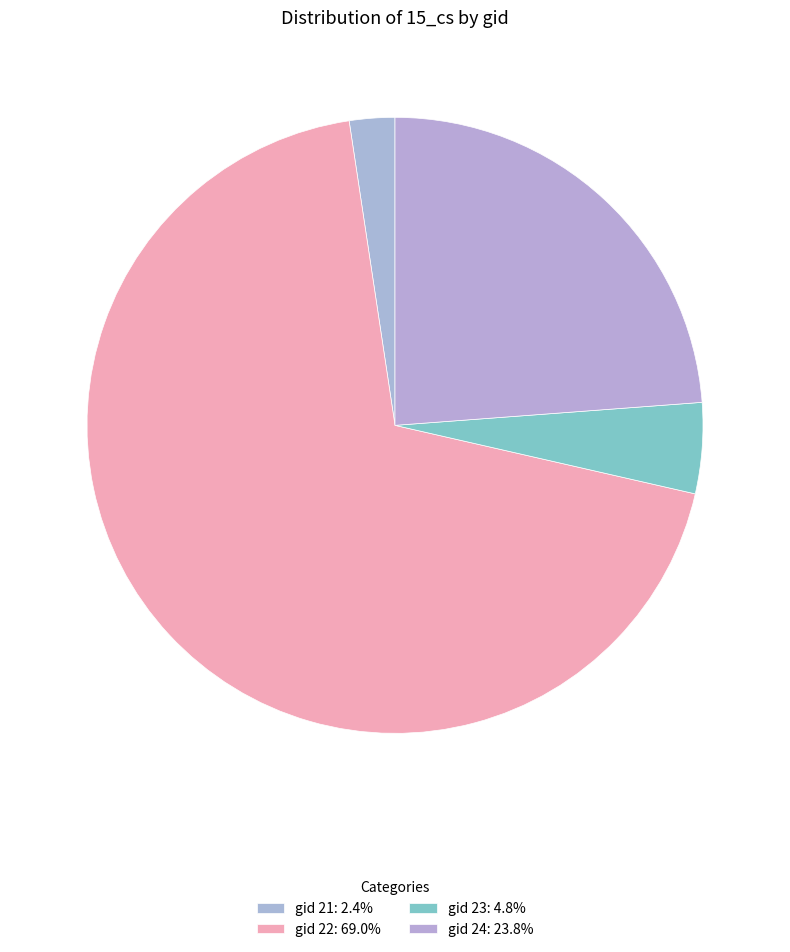

Which slice is the largest?

22